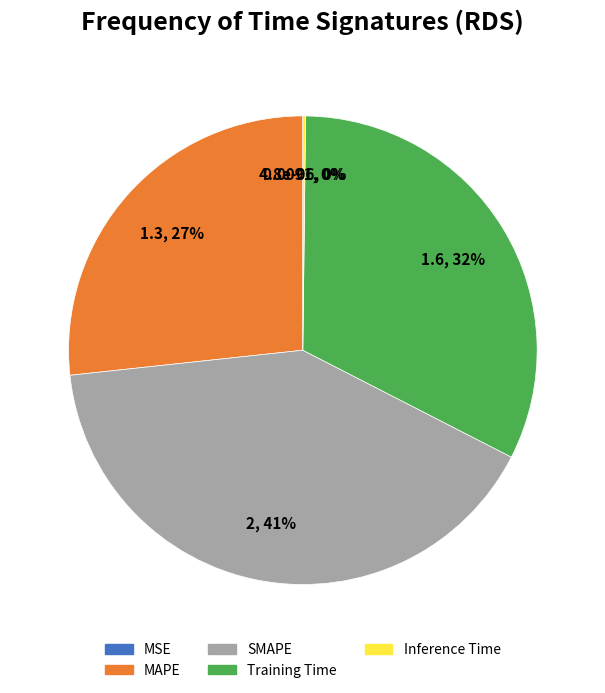

The Training Time slice represents 44% of the pie. True or false?

False